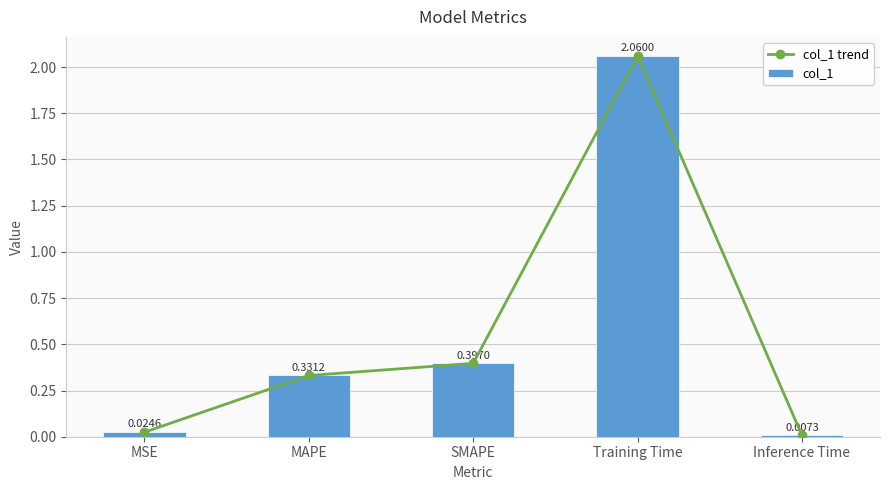

What is the value of the col_1 trend bar at the 4th from the left?

2.1